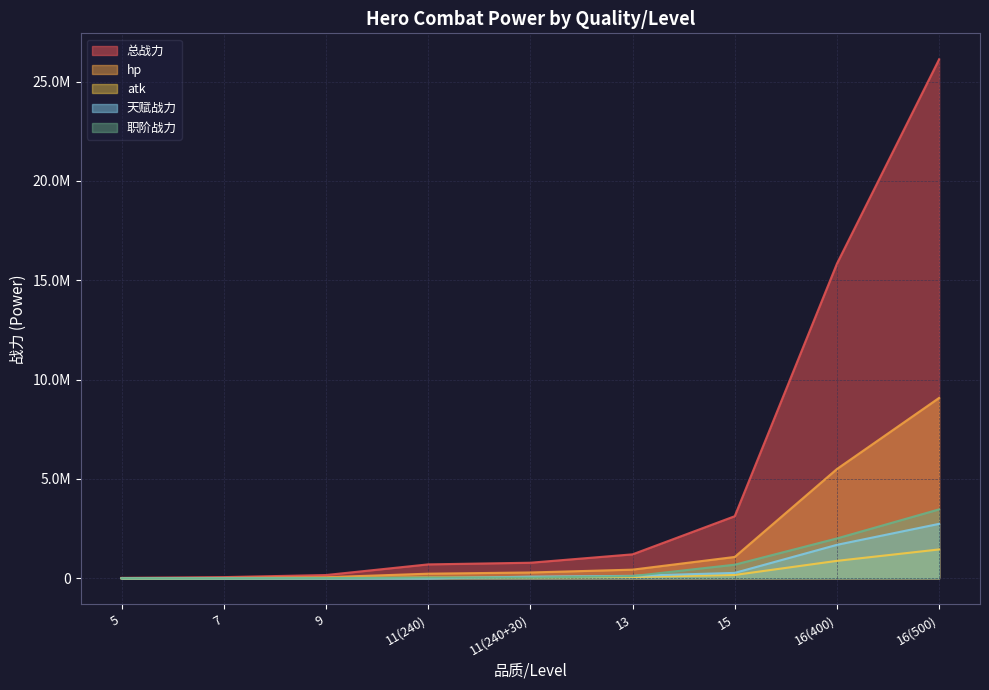

What is the difference between the maximum and minimum values in the 职阶战力 series?

3470670.6